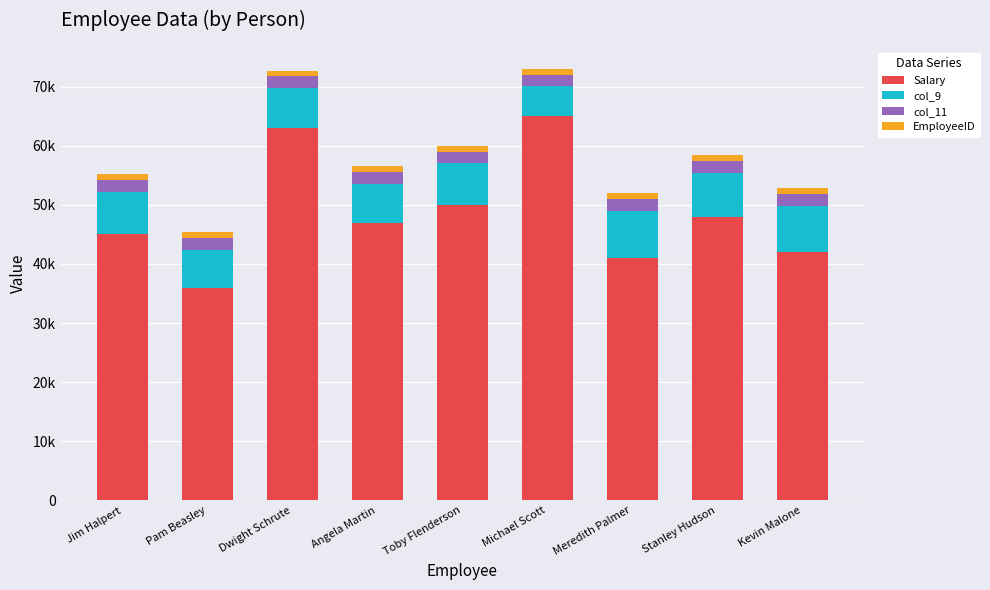

Are the bars grouped side by side (vs. stacked)?

No